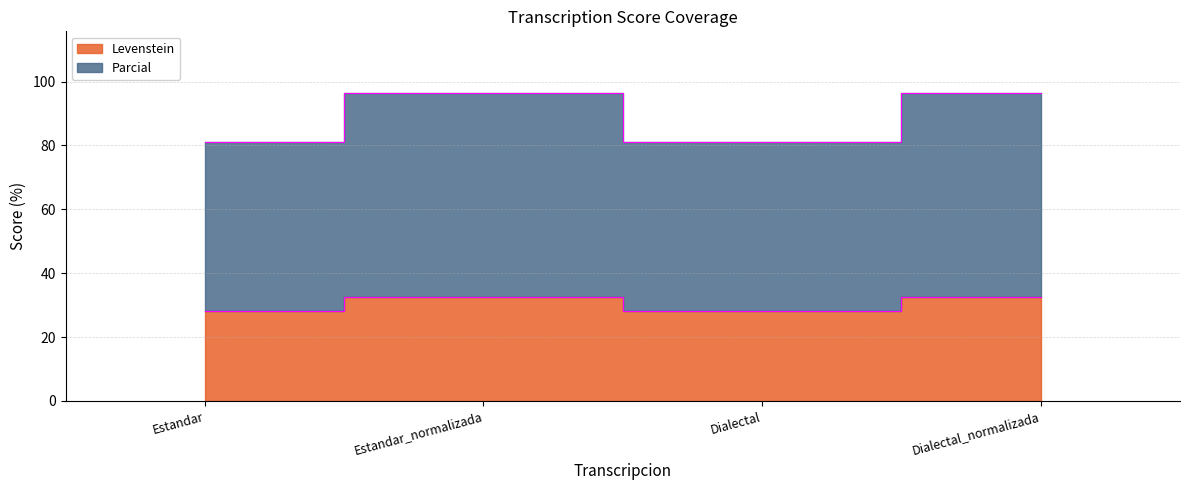

Which series changed the most between Estandar and Dialectal?

Levenstein